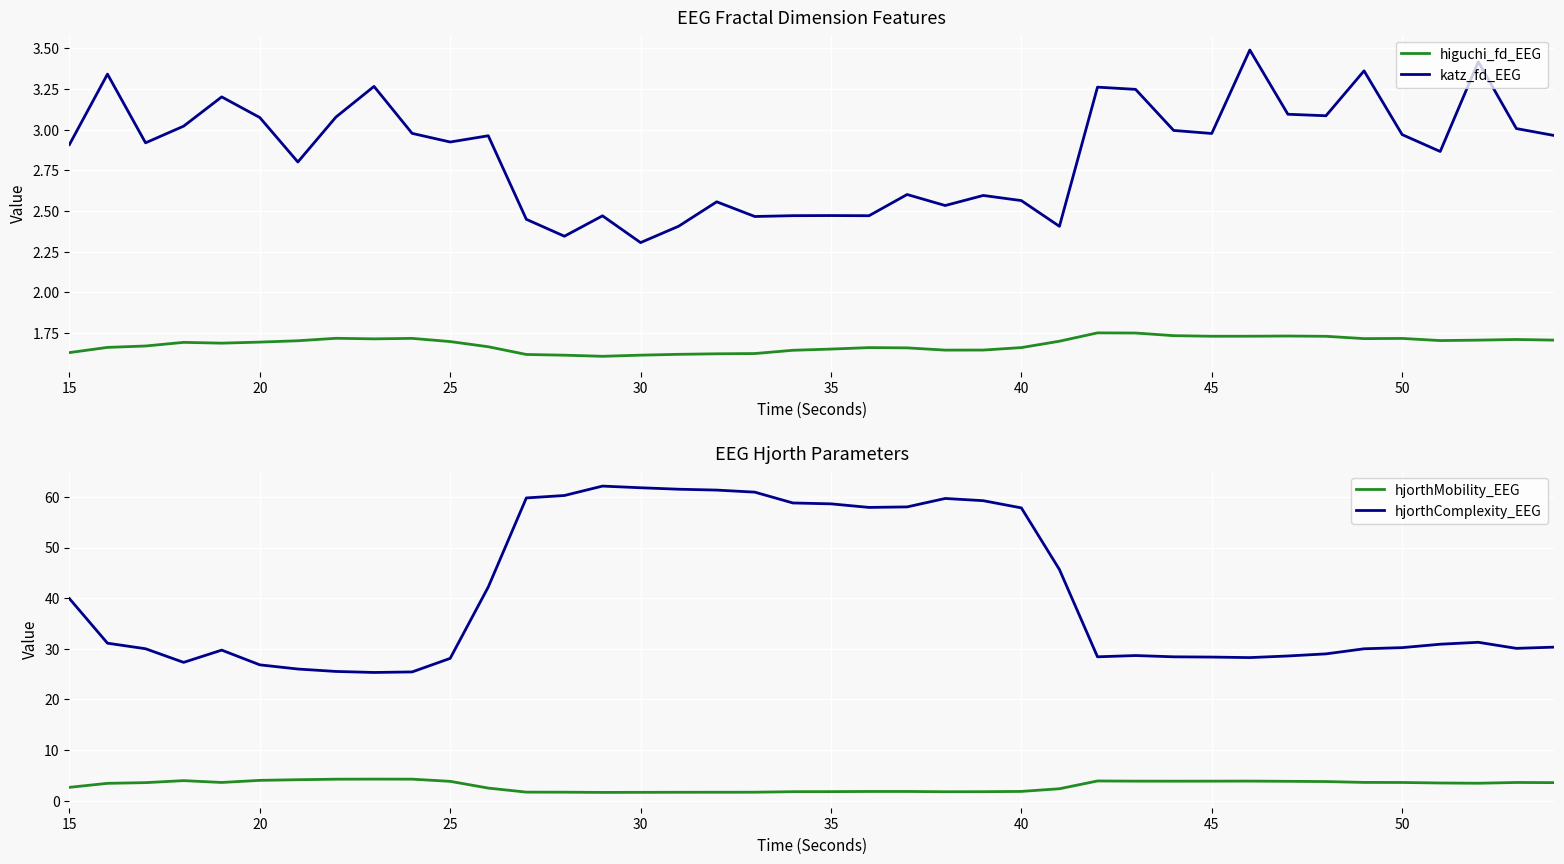

True or false: katz_fd_EEG and higuchi_fd_EEG intersect in this chart.

False